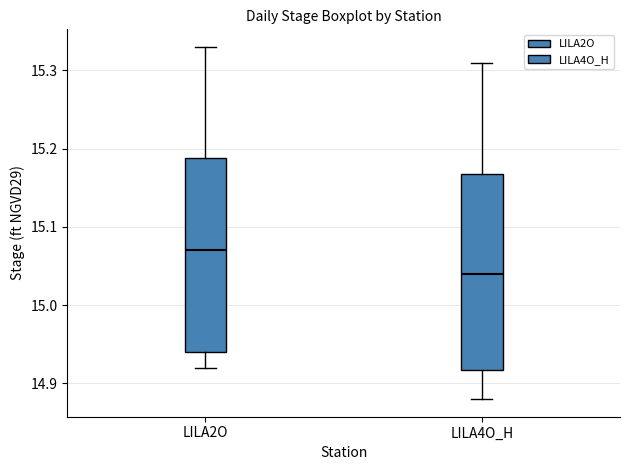

Reading left to right, transcribe this box plot: for each box, give where its median line is, the range the box spans, and where its two whiskers end, as read against the y-axis. The values are not printed on the chart, so give them approximately, as read against the axis.

LILA2O: median 15.07, box 14.94 to 15.19, whiskers 14.92 to 15.33
LILA4O_H: median 15.04, box 14.92 to 15.17, whiskers 14.88 to 15.31